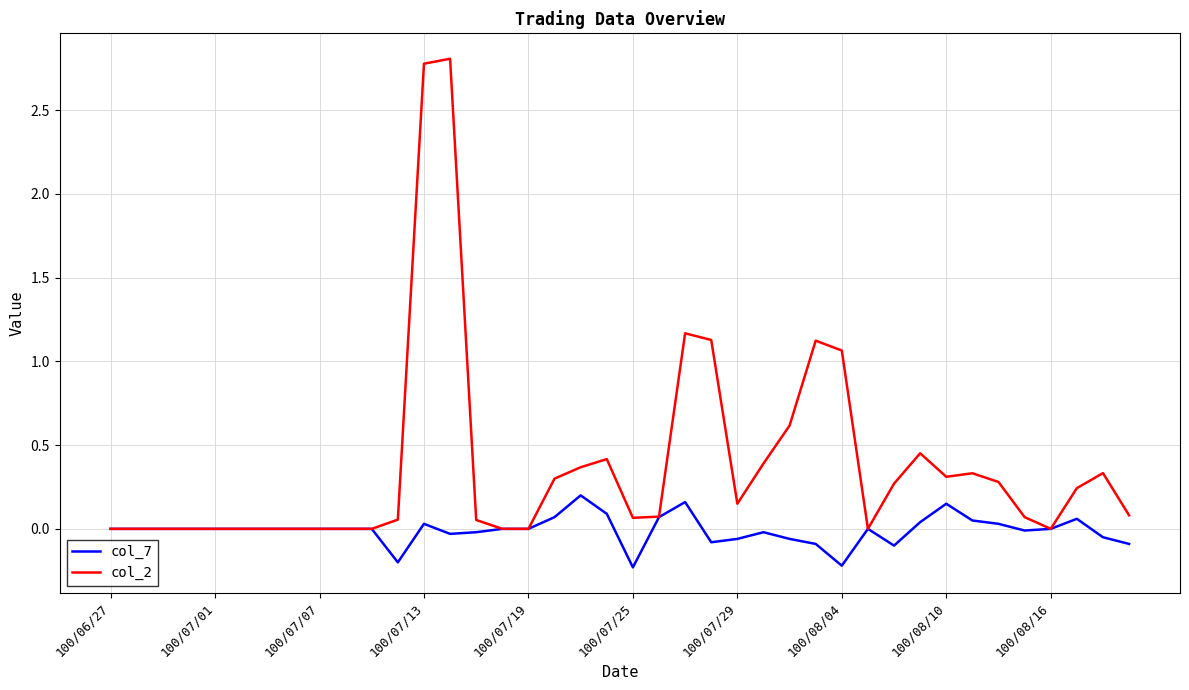

What is the sum of all col_2 values?

14.9